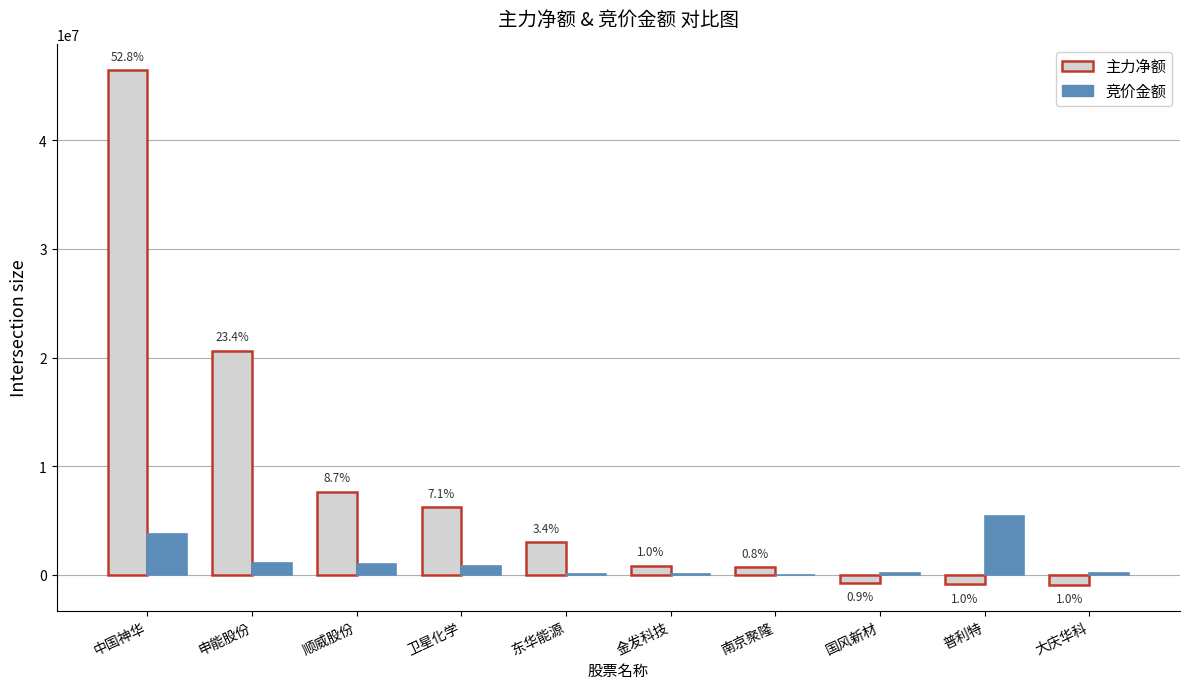

Are the bars grouped side by side (vs. stacked)?

Yes